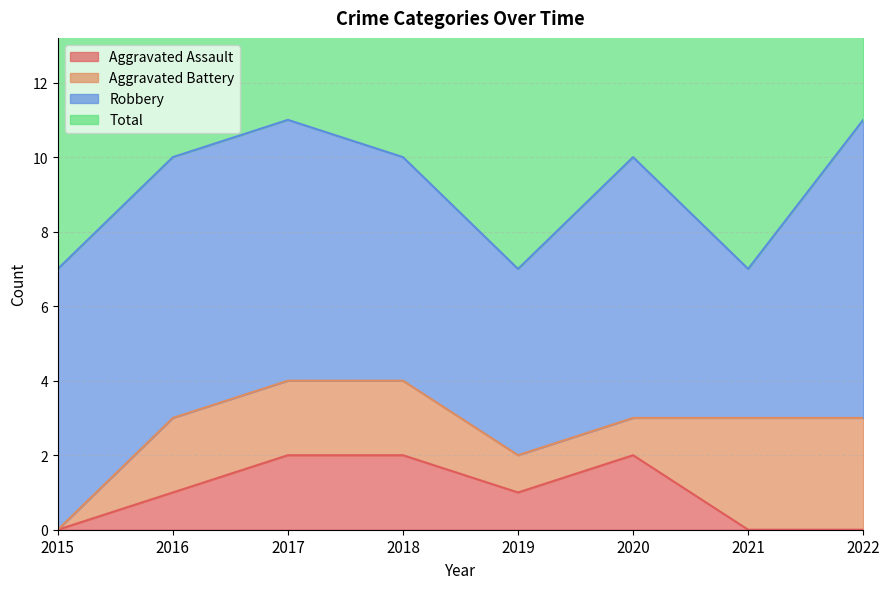

The Total series shows 11 at 2017. True or false?

True